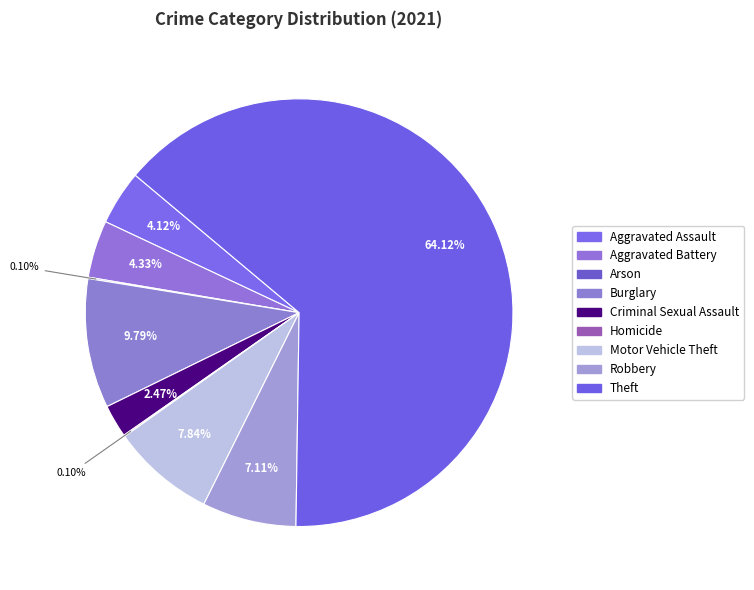

Which category has the smallest portion of the pie?

Arson